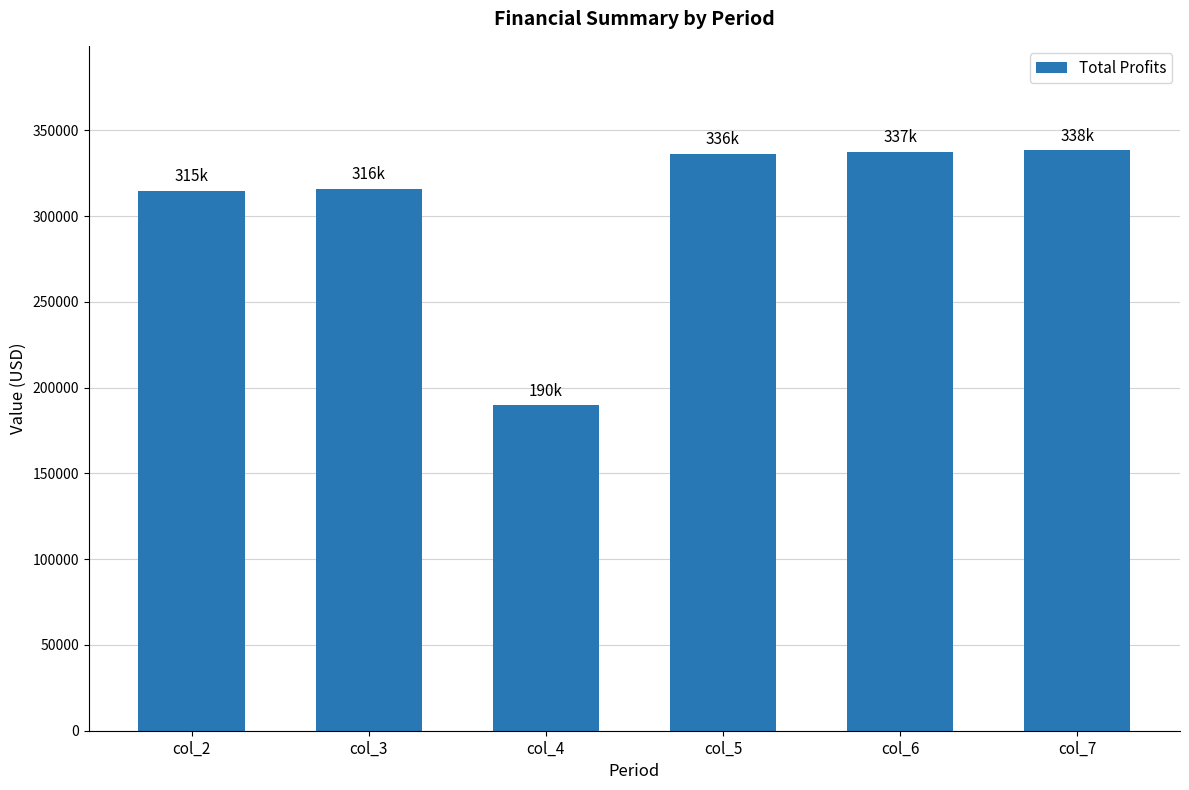

The chart shows a value of 546849.2 at col_6. True or false?

False